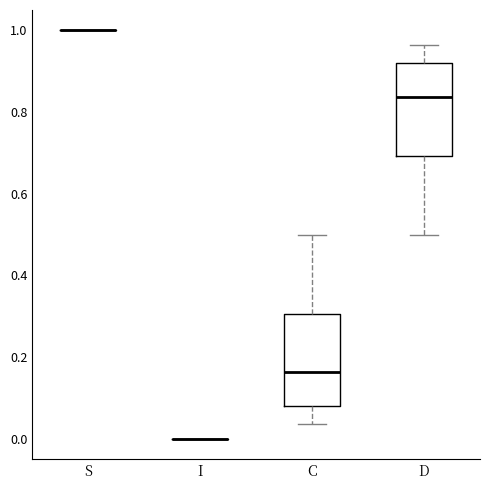

Reading left to right, transcribe this box plot: for each box, give where its median line is, the range the box spans, and where its two whiskers end, as read against the y-axis. The values are not printed on the chart, so give them approximately, as read against the axis.

S: box collapsed to a line at 1.00, whiskers 1.00 to 1.00
I: box collapsed to a line at 0.00, whiskers 0.00 to 0.00
C: median 0.16, box 0.08 to 0.30, whiskers 0.04 to 0.50
D: median 0.84, box 0.70 to 0.92, whiskers 0.50 to 0.96